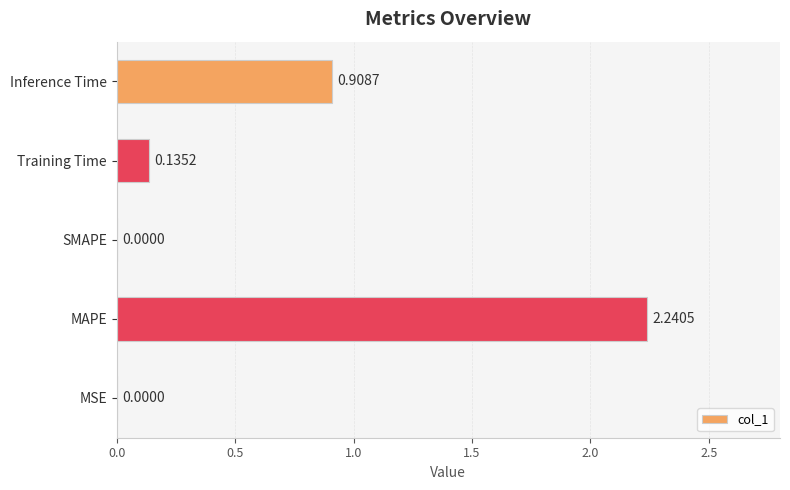

What is the sum of all values?

3.3